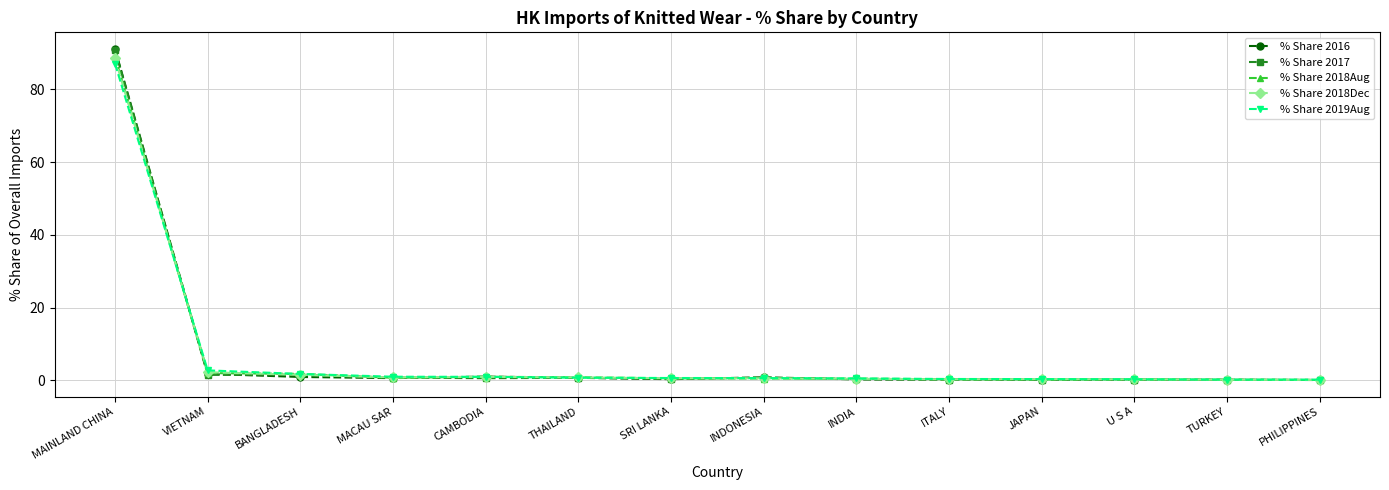

What is the value of the % Share 2018Dec point at the 12th from the left?

0.3